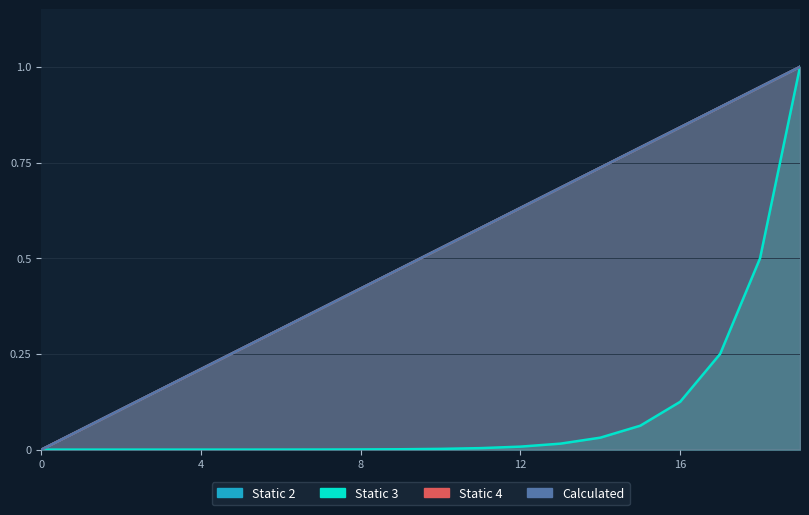

Reading right to left, list all the values displayed in this chart.

Static 2: 1.0	0.9	0.9	0.8	0.8	0.7	0.7	0.6	0.6	0.5	0.5	0.4	0.4	0.3	0.3	0.2	0.2	0.1	0.1	0.0
Static 3: 1.0	0.5	0.2	0.1	0.1	0.0	0.0	0.0	0.0	0.0	0.0	0.0	0.0	0.0	0.0	0.0	0.0	0.0	0.0	0.0
Static 4: 1.0	0.9	0.9	0.8	0.8	0.7	0.7	0.6	0.6	0.5	0.5	0.4	0.4	0.3	0.3	0.2	0.2	0.1	0.1	0.0
Calculated: 1.0	0.9	0.9	0.8	0.8	0.7	0.7	0.6	0.6	0.5	0.5	0.4	0.4	0.3	0.3	0.2	0.2	0.1	0.1	0.0